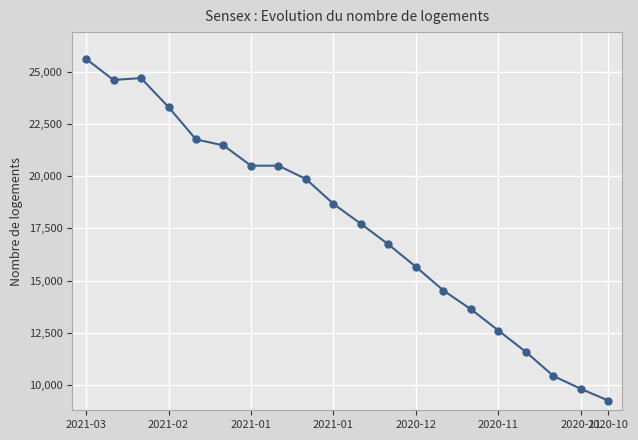

What is the smallest value displayed?

9251